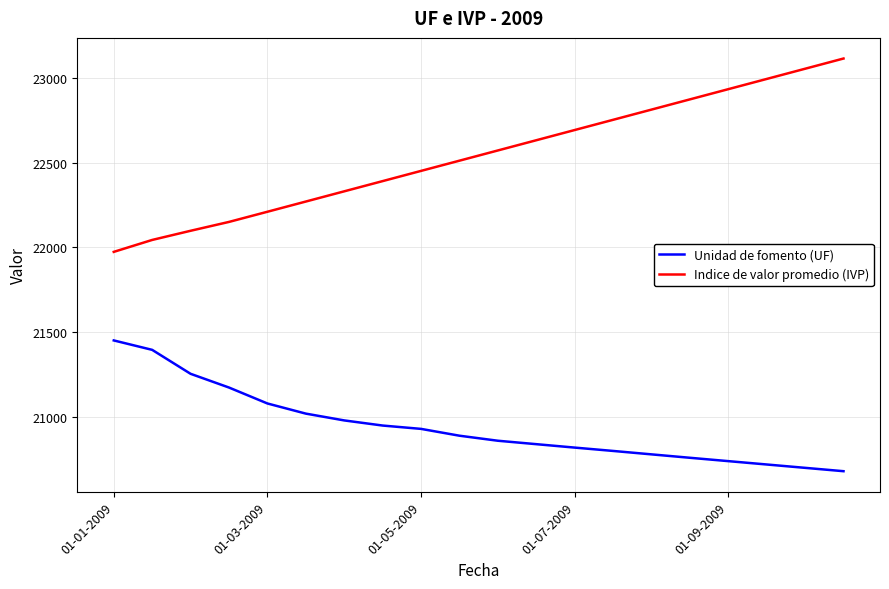

True or false: Unidad de fomento (UF) and Indice de valor promedio (IVP) intersect in this chart.

False